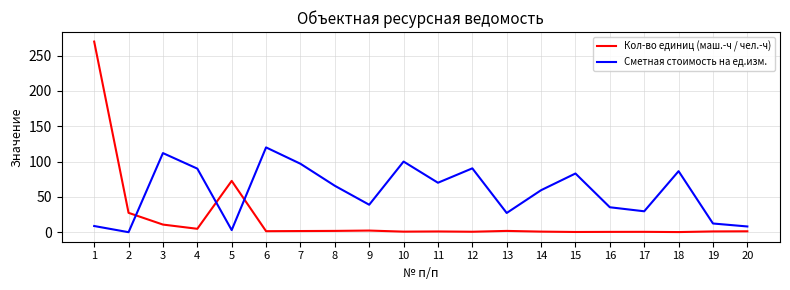

Does the chart display data point markers on the line(s)?

No